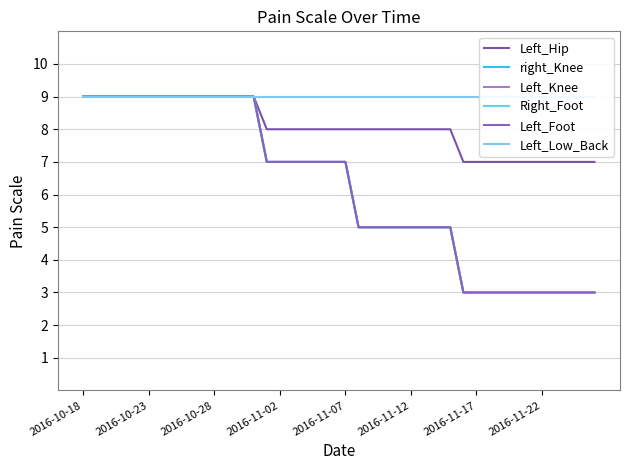

True or false: Right_Foot has a value of 4 at 2016-11-02.

False